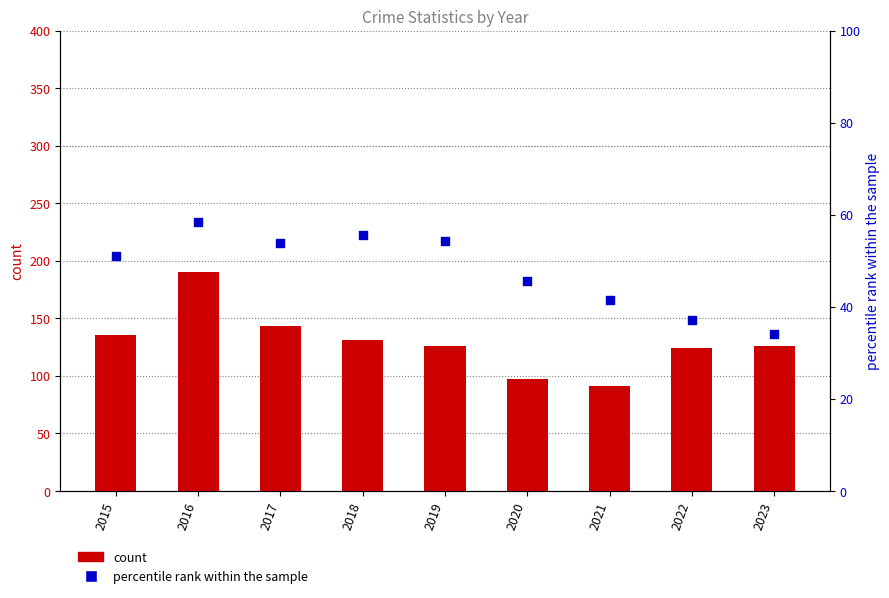

What are all the series names shown in the legend?

count, percentile rank within the sample